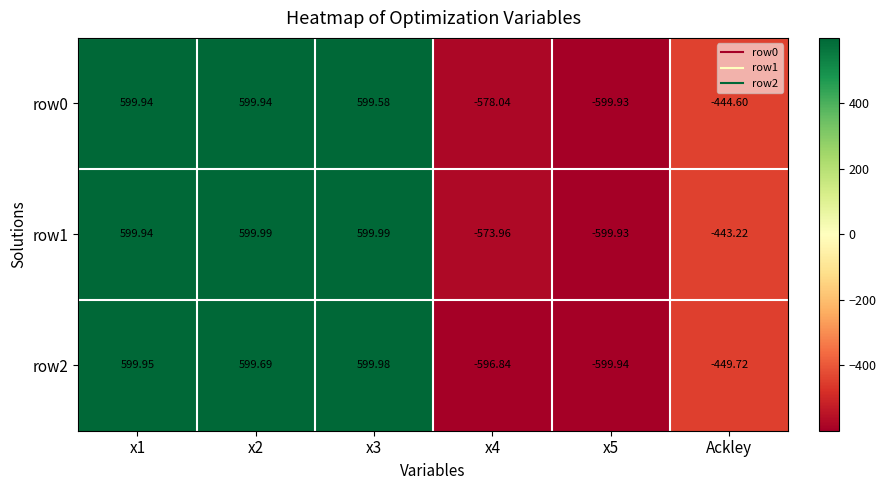

Which series has the largest total across all categories?

row1